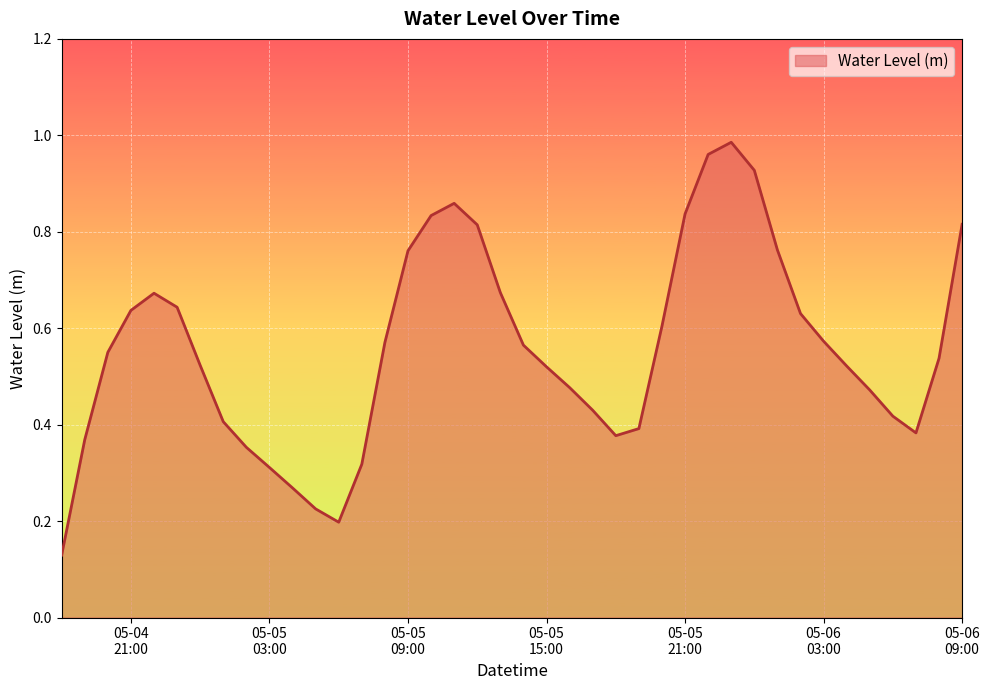

What is the difference between the second highest and second lowest values?

0.8